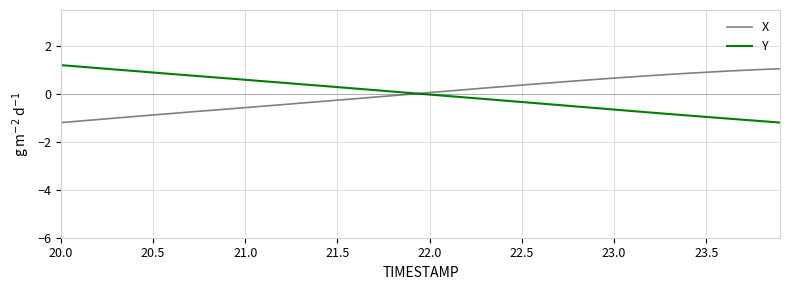

What is the lowest value of the X series?

-1.2